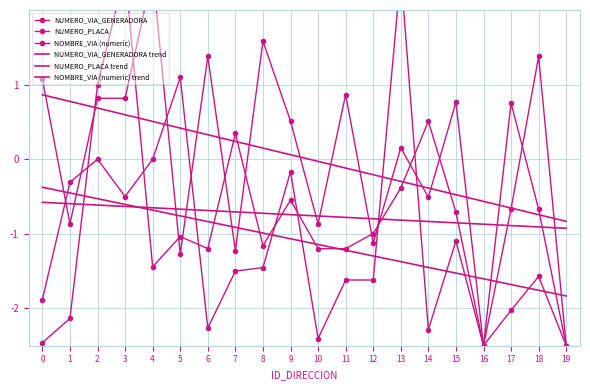

How many categories are shown in the chart?

20